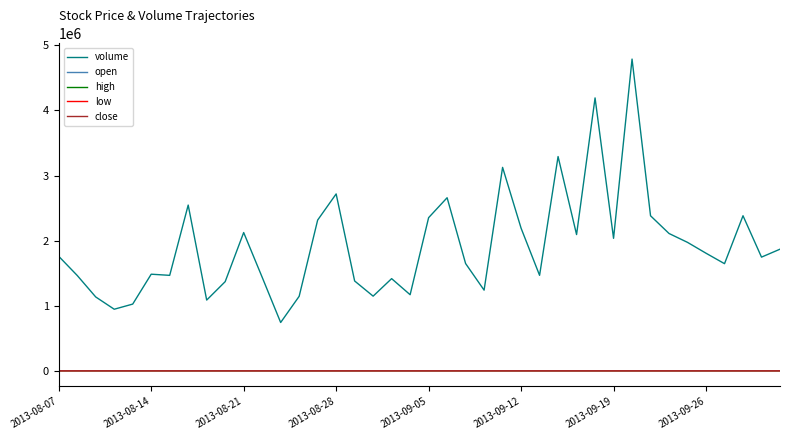

Which series has the largest total across all categories?

volume